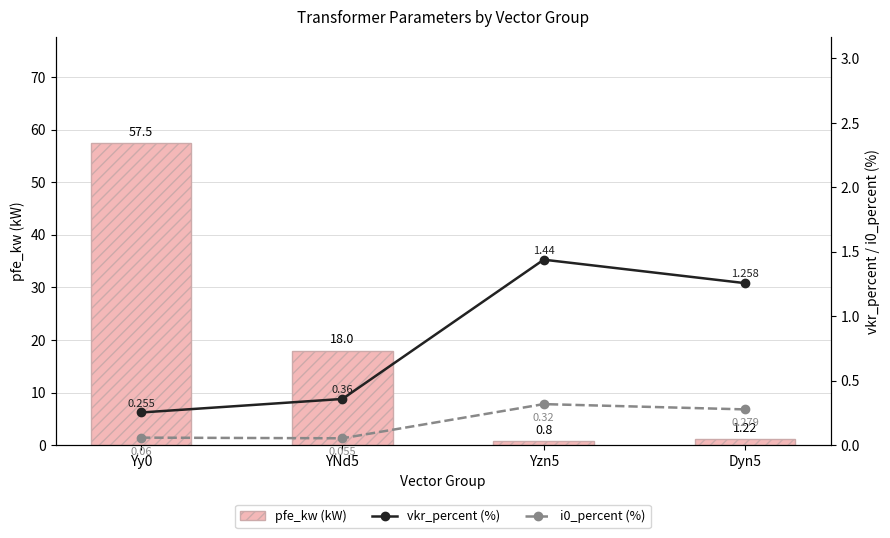

What is the approximate value of vkr_percent (%) at YNd5?

0.4